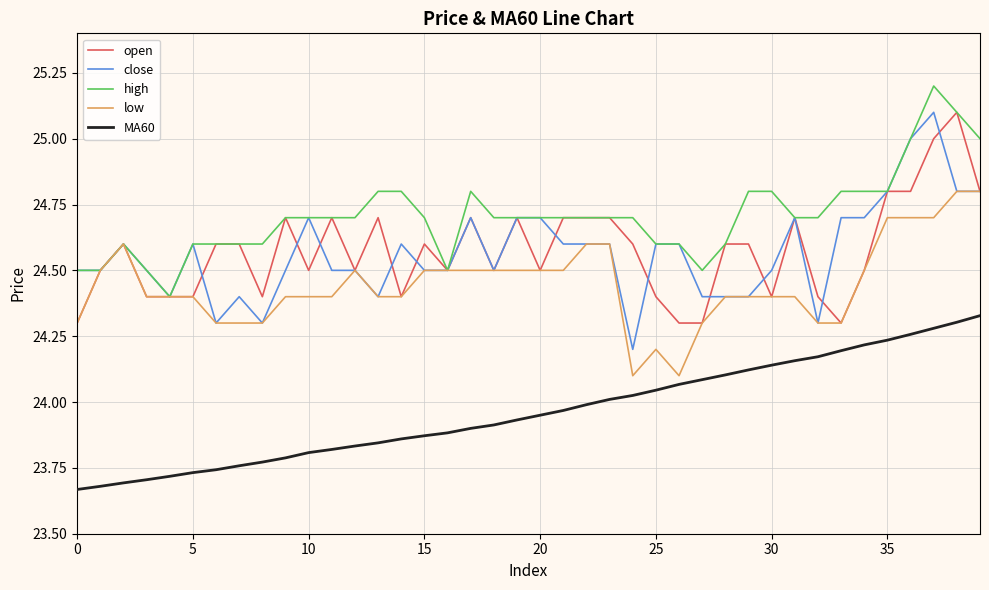

True or false: MA60 and low cross at least once.

False